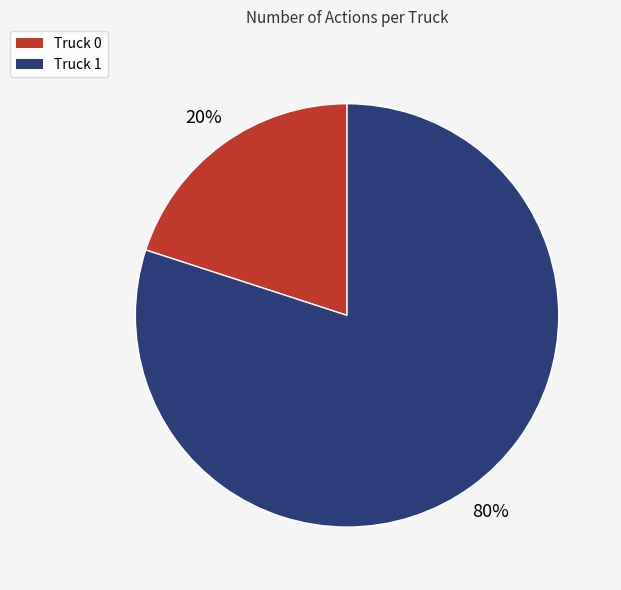

Which category accounts for the majority?

Truck 1